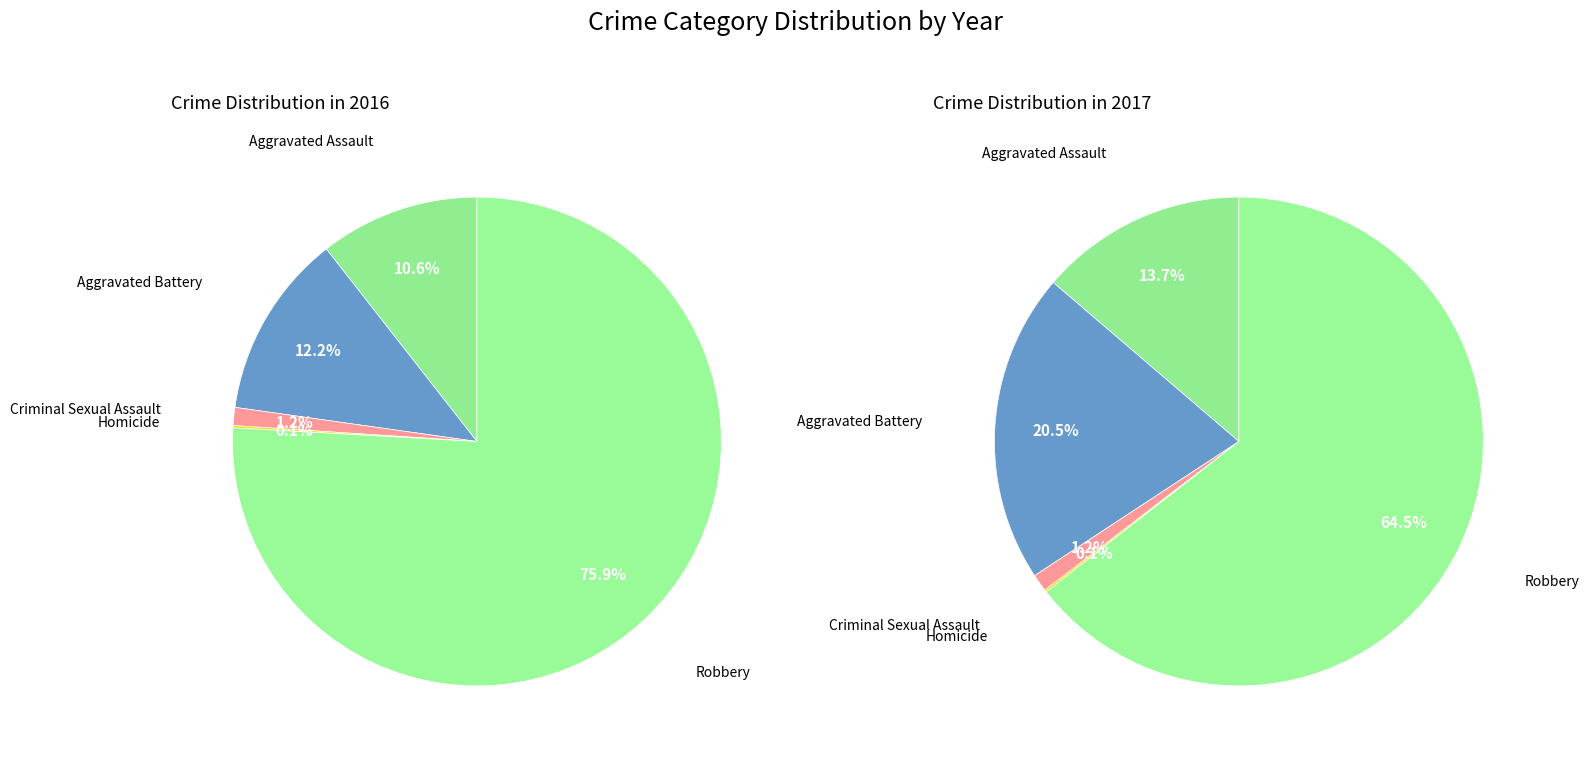

Is there a majority slice in this chart?

Yes